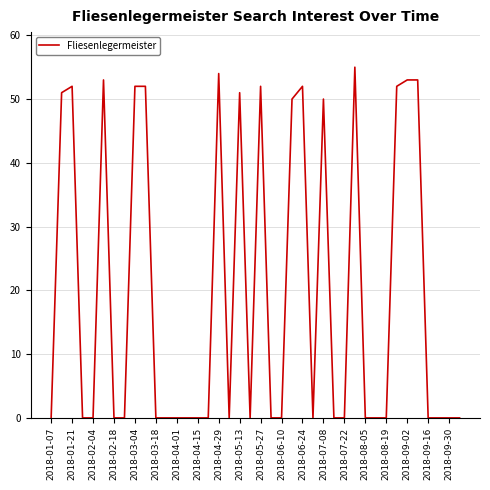

What is the difference between the maximum and minimum values?

55